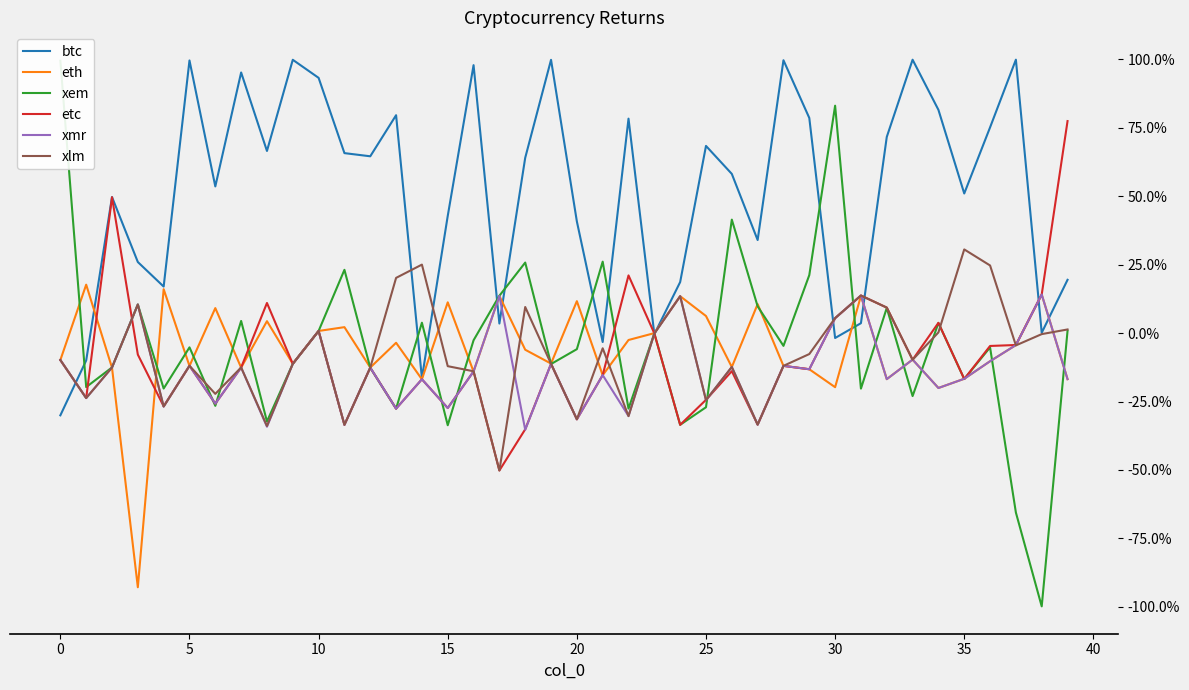

At which label is etc closest to 0?

23